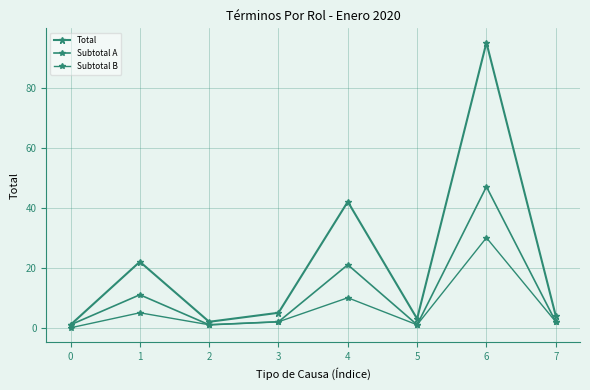

The value of Subtotal B at 4 is 4. True or false?

False